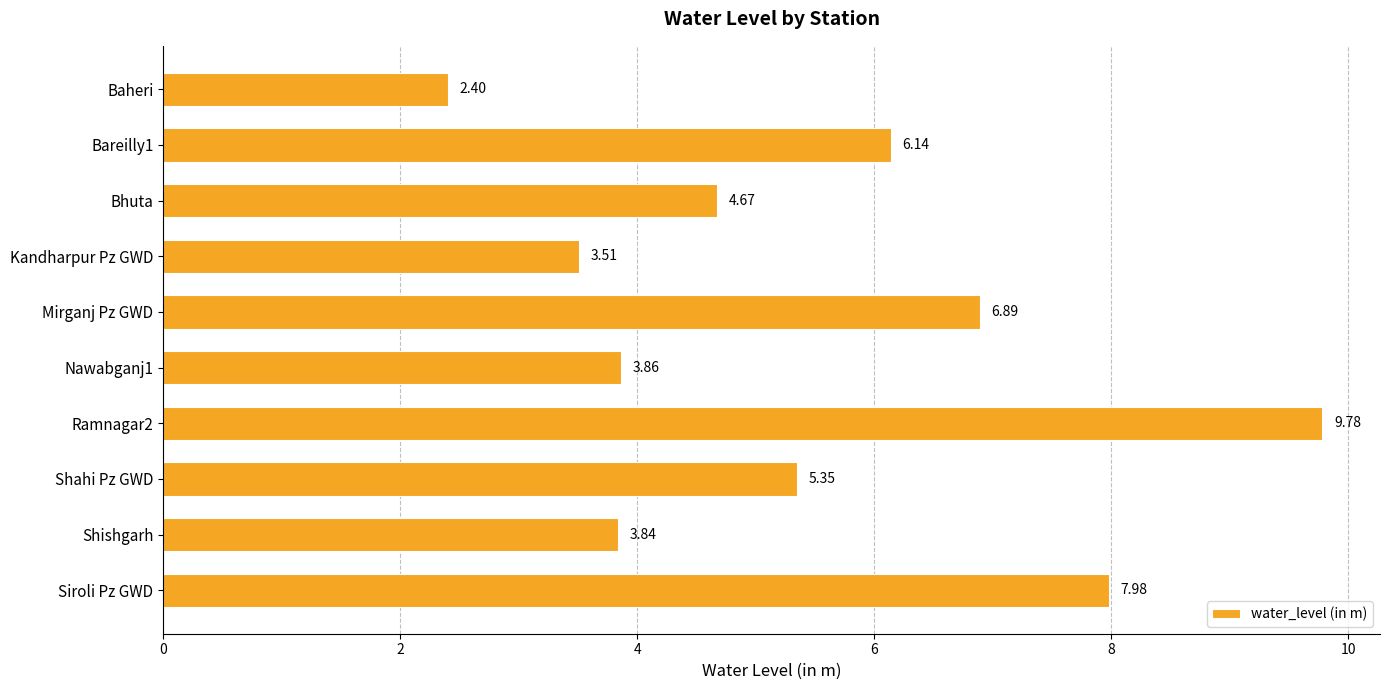

List the labels in order of value, largest first.

Ramnagar2, Siroli Pz GWD, Mirganj Pz GWD, Bareilly1, Shahi Pz GWD, Bhuta, Nawabganj1, Shishgarh, Kandharpur Pz GWD, Baheri